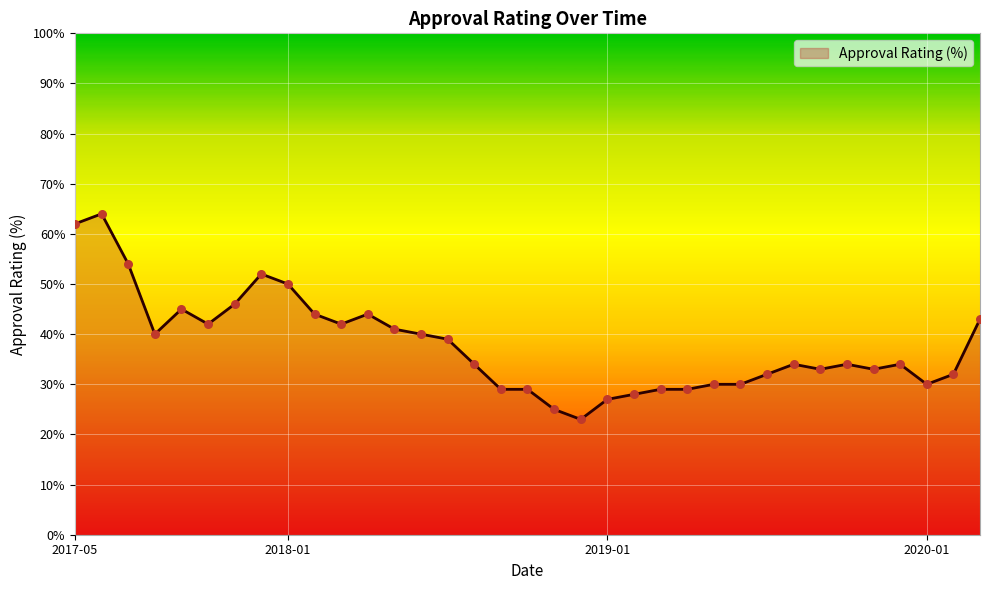

What is the difference between the maximum and minimum values?

41